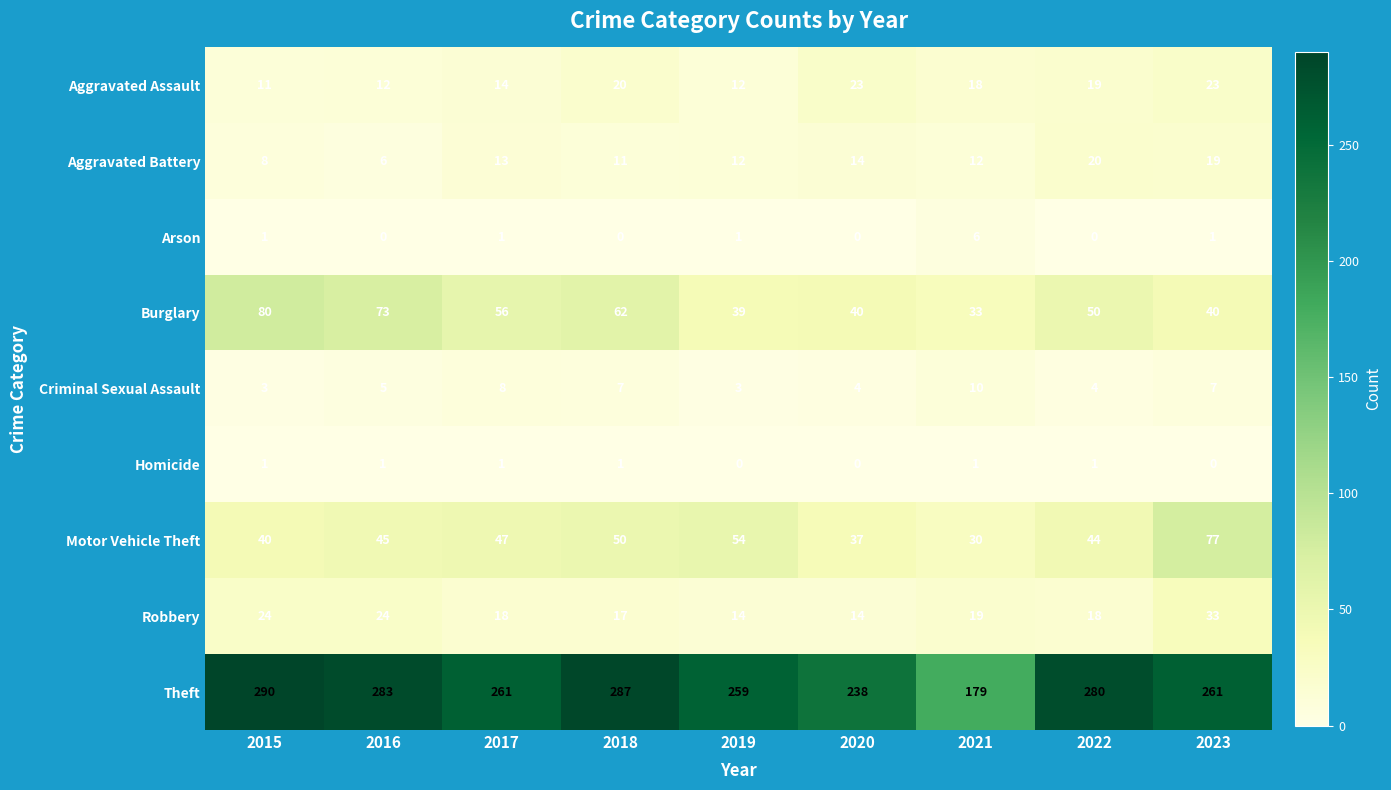

What is the difference between the maximum and minimum values in the Criminal Sexual Assault series?

7